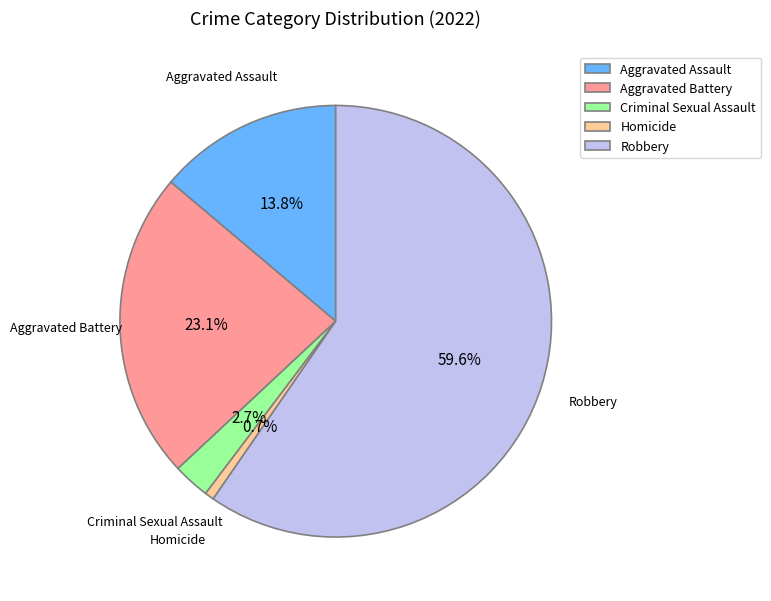

Which slice represents more than half of the pie?

Robbery